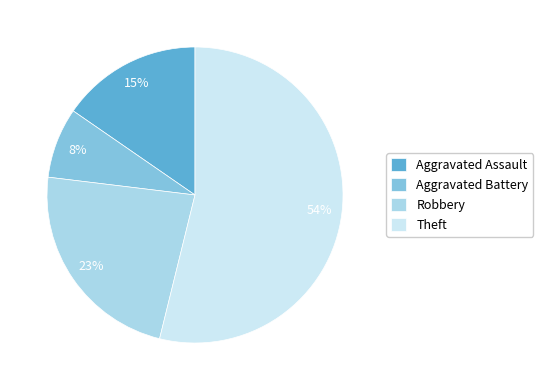

Which has a higher value, Aggravated Assault or Aggravated Battery?

Aggravated Assault